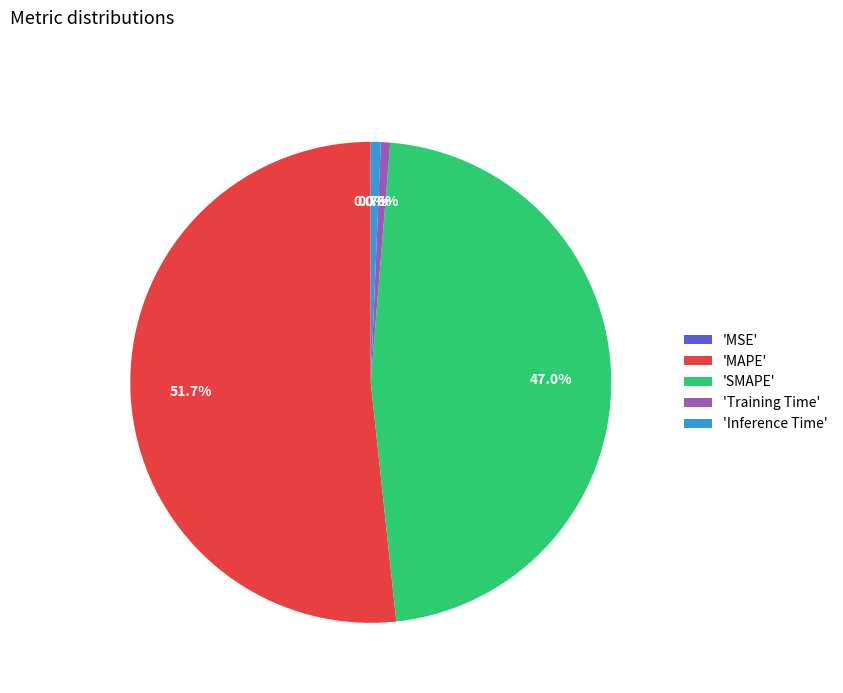

Which category accounts for the majority?

'MAPE'